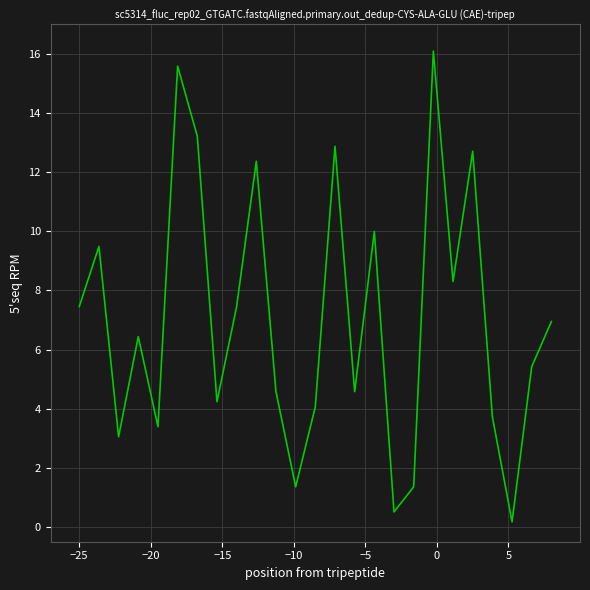

What is the difference between the maximum and minimum values?

15.9